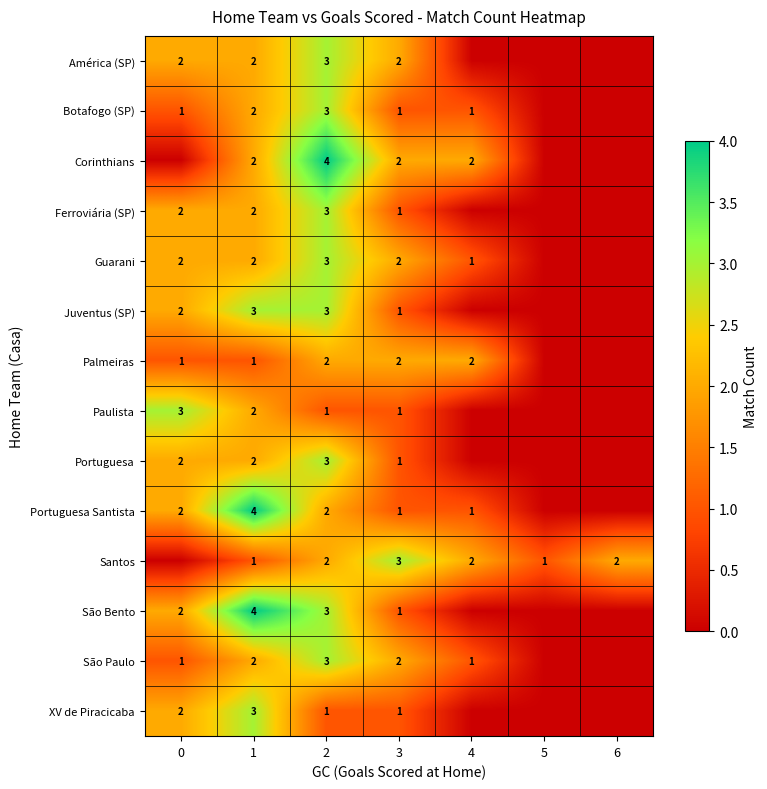

What is the total value across all series at 4?

10